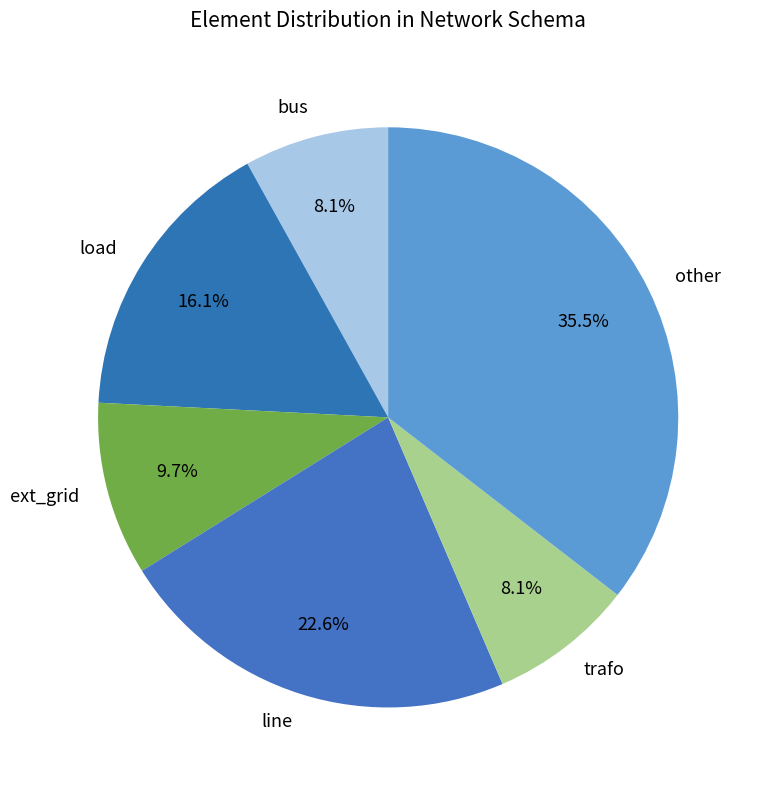

To the nearest percent, what is the average slice percentage?

17%